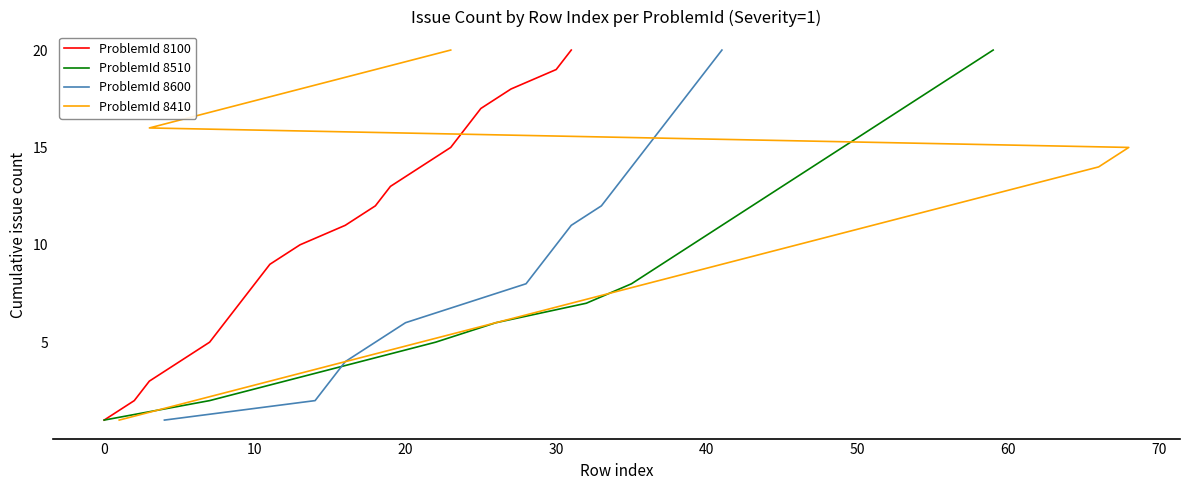

What is the highest value of the ProblemId 8600 series?

20